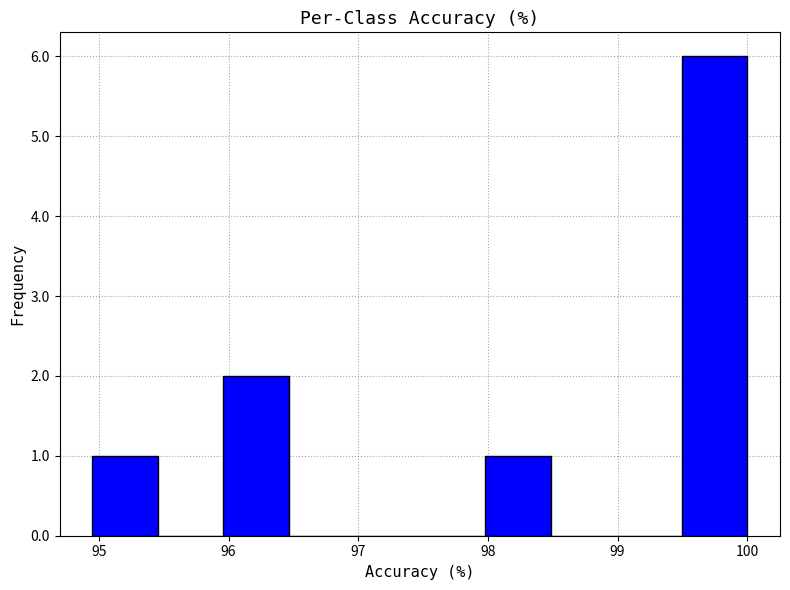

Reading left to right, list every bar in this chart as the range it spans on the x-axis followed by its height. Neither the bar edges nor the heights are printed on the chart, so give them approximately, as read against the axes.

94.9 to 95.5: 1
95.5 to 96.0: 0
96.0 to 96.5: 2
96.5 to 97.0: 0
97.0 to 97.5: 0
97.5 to 98.0: 0
98.0 to 98.5: 1
98.5 to 99.0: 0
99.0 to 99.5: 0
99.5 to 100.0: 6